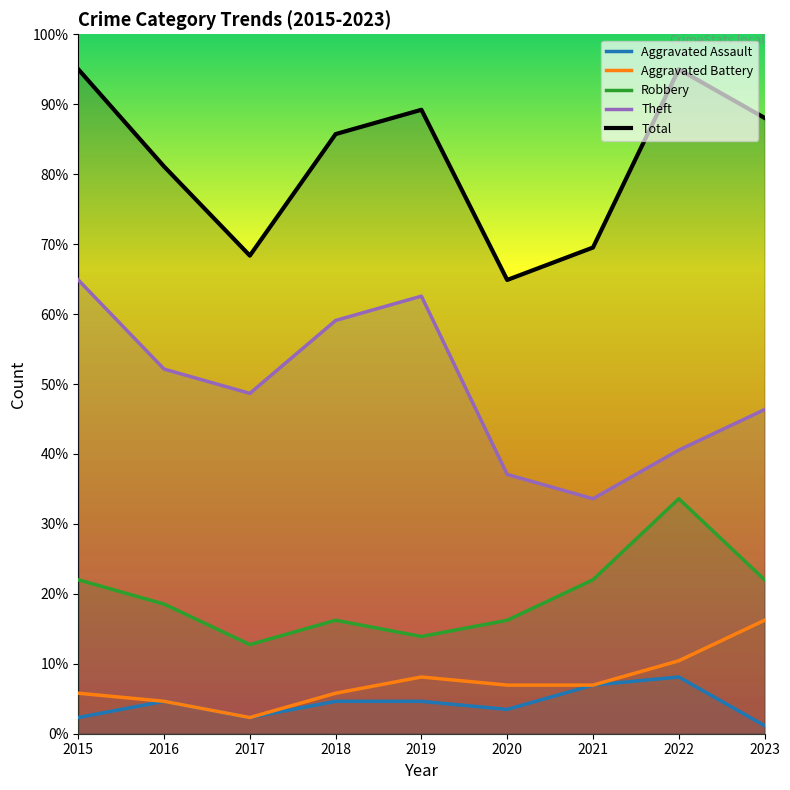

At which label does Theft reach its minimum?

2021